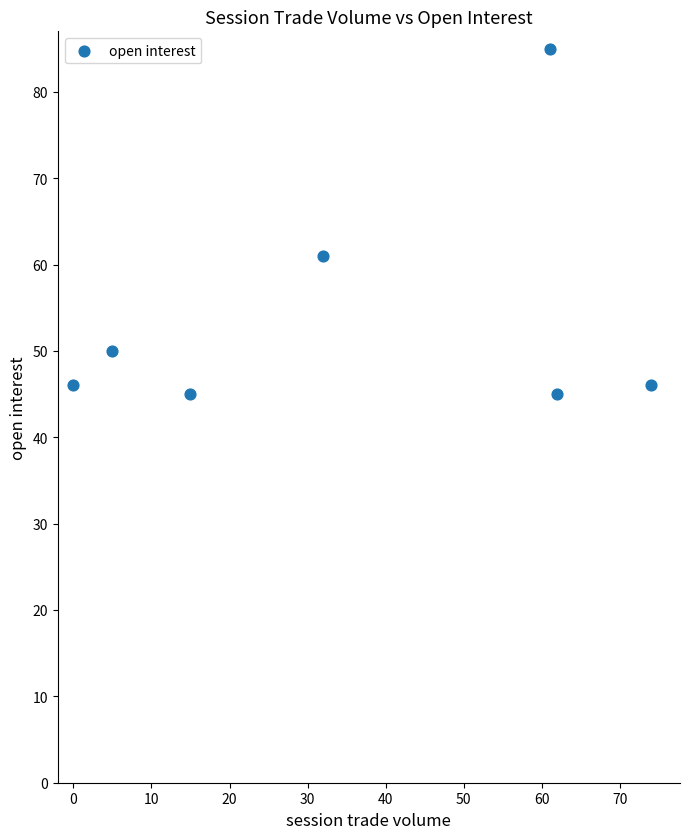

What Y value in the scatter plot is closest to 65?

61